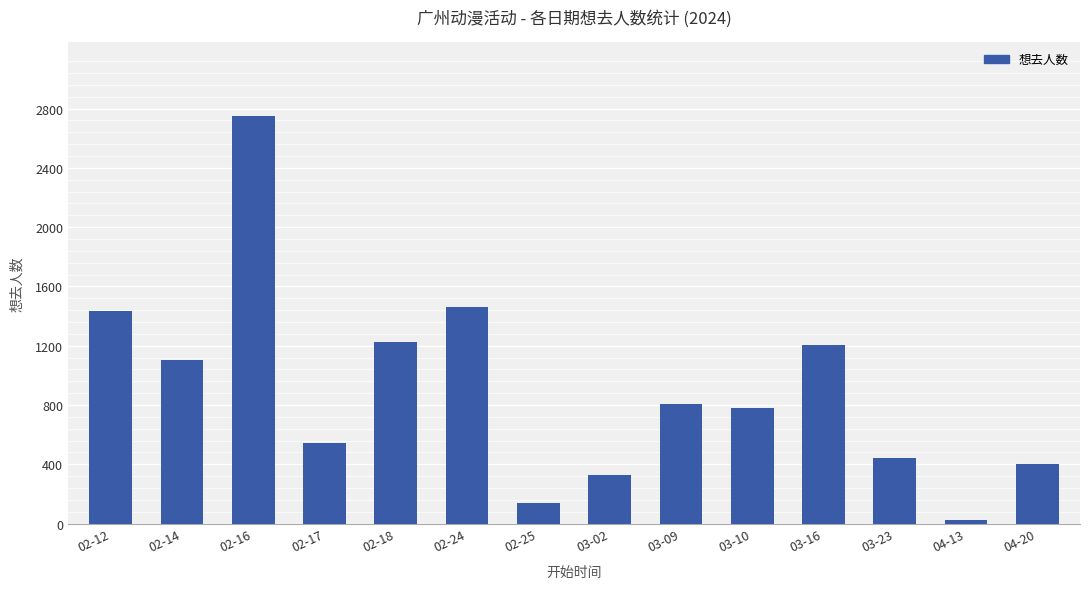

Reading right to left, list all the values displayed in this chart.

04-20=404	04-13=24	03-23=441	03-16=1206	03-10=783	03-09=808	03-02=326	02-25=139	02-24=1458	02-18=1225	02-17=546	02-16=2753	02-14=1105	02-12=1432